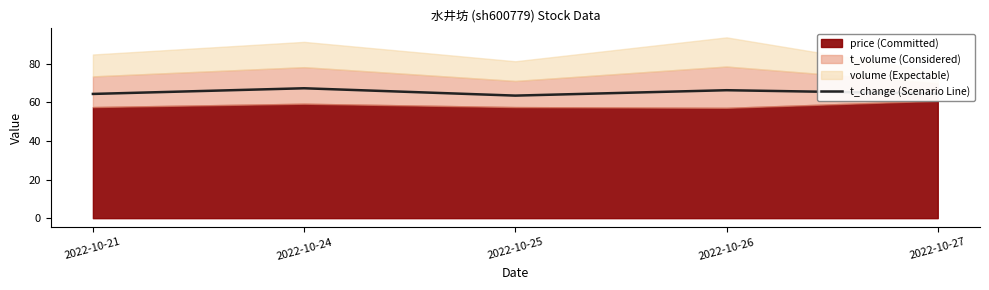

Reading left to right, list all the values displayed in this chart.

2022-10-21=64.4	2022-10-24=67.3	2022-10-25=63.5	2022-10-26=66.3	2022-10-27=64.5